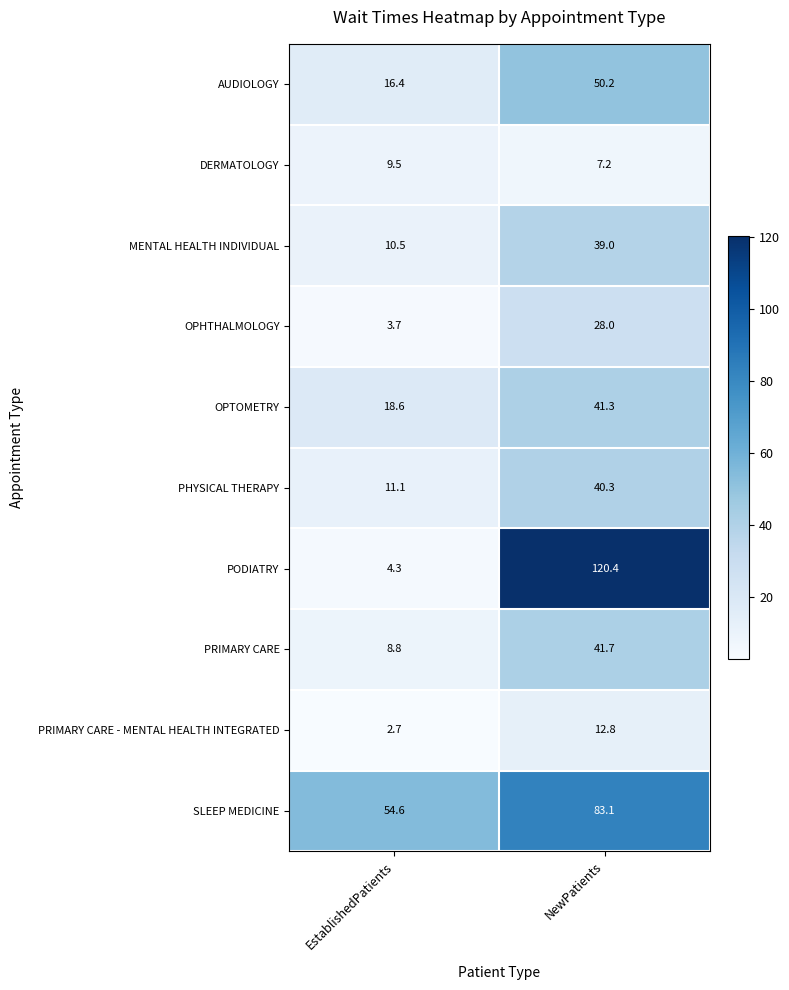

What is the total value across all series at NewPatients?

464.0